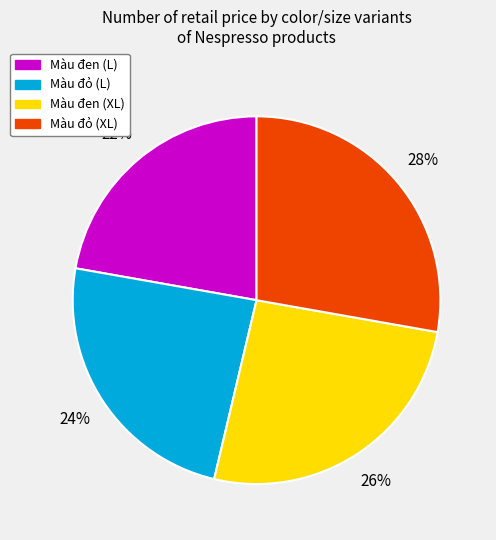

Is it true that Màu đen (XL) is 26% of the pie?

True